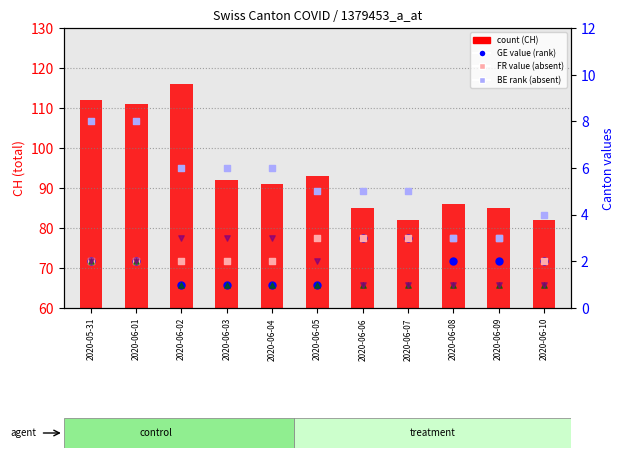

At how many categories does at least one series exceed 92?

4